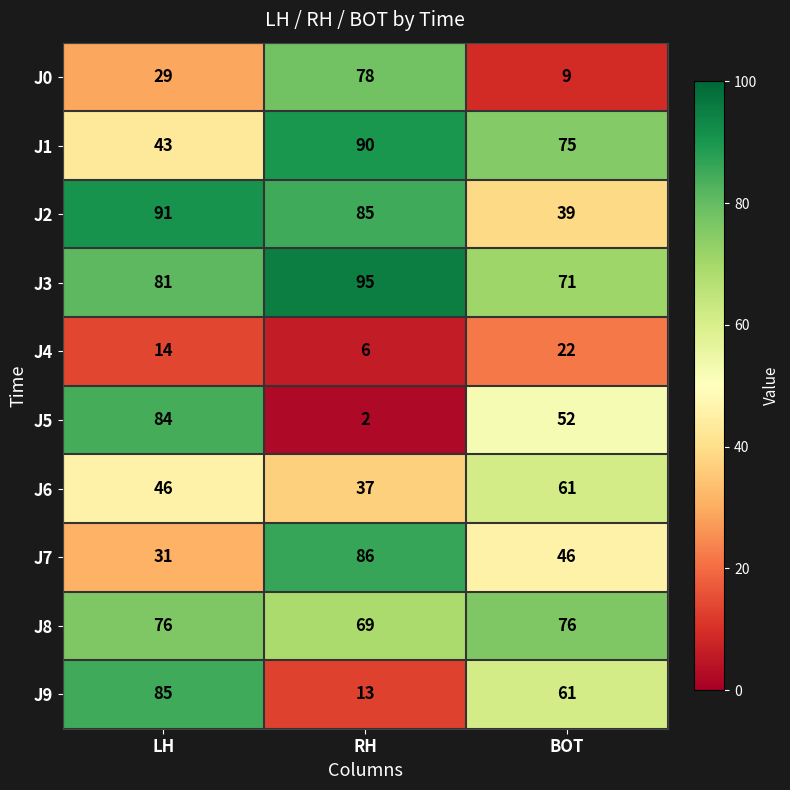

The J2 series shows 58 at BOT. True or false?

False